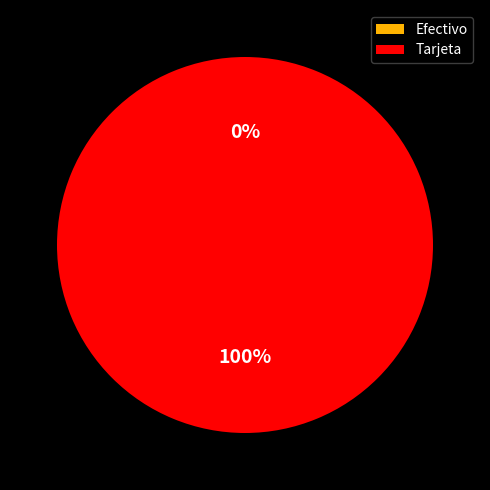

The Efectivo slice represents 0% of the pie. True or false?

True